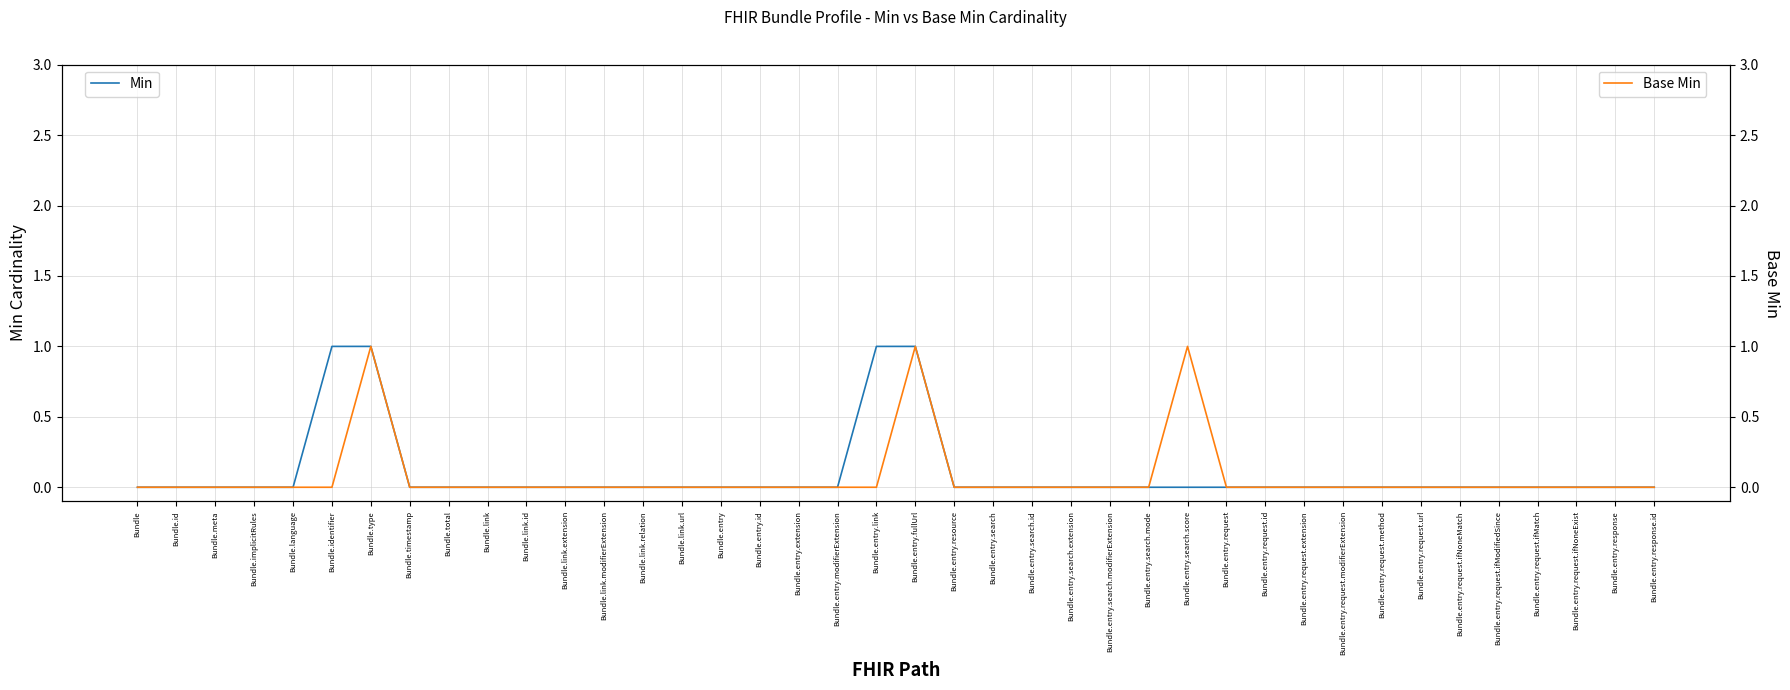

Which has a higher value, Bundle.entry.search.mode or Bundle.entry.extension?

Bundle.entry.search.mode